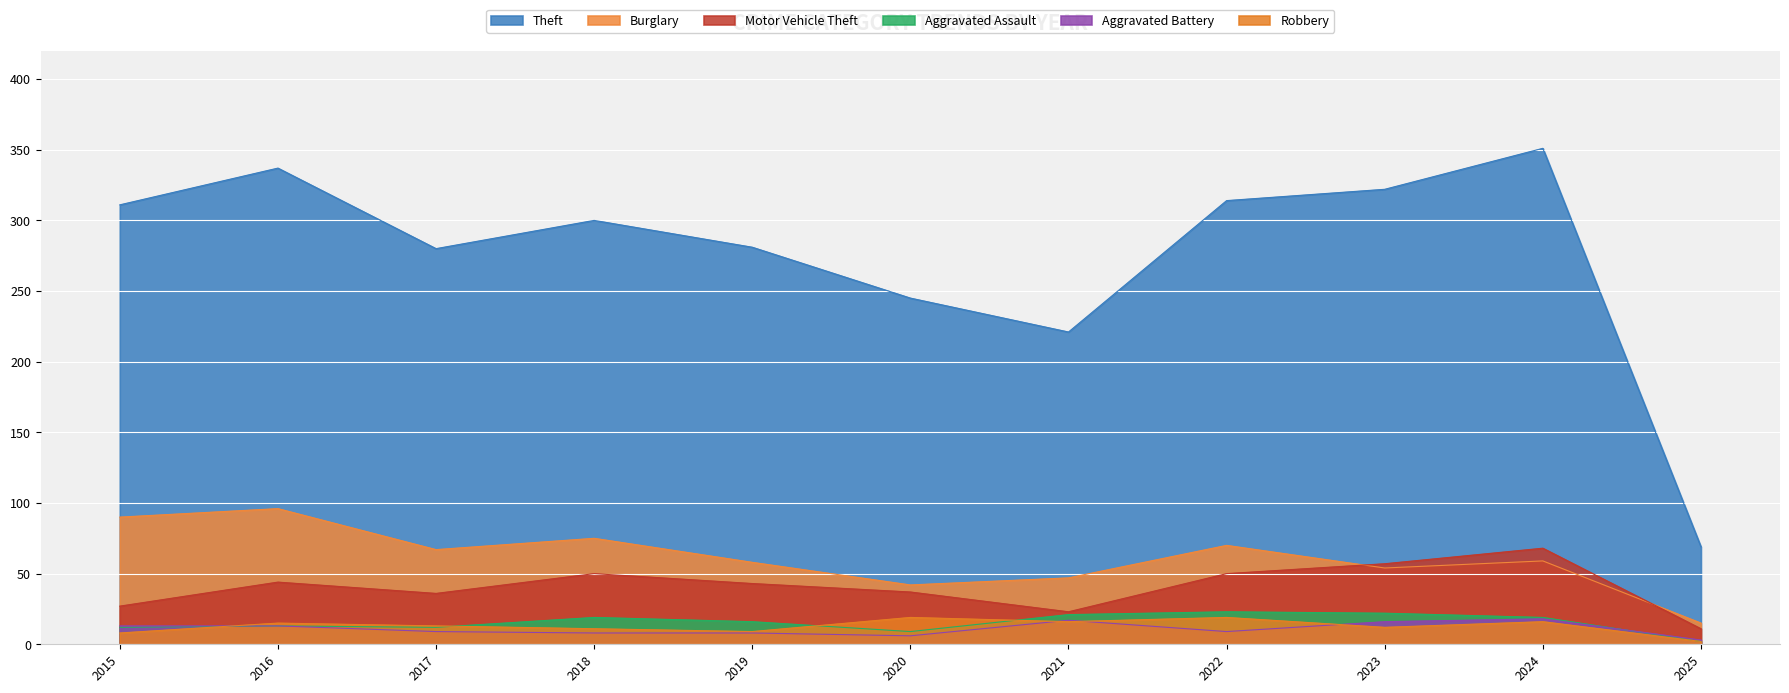

True or false: Motor Vehicle Theft and Theft intersect in this chart.

False